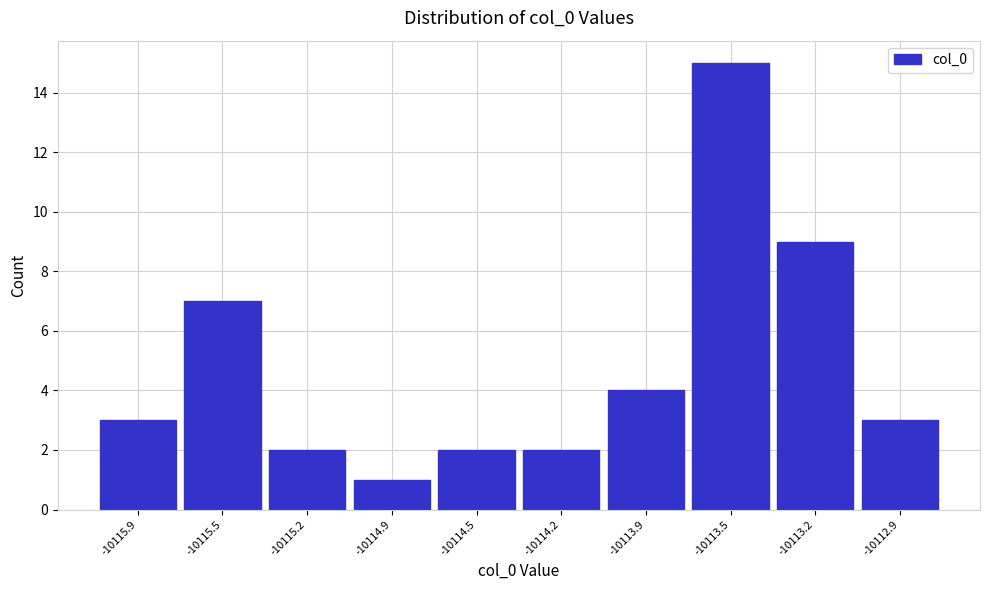

Reading left to right, transcribe all the data shown in this chart.

-10115.9=3	-10115.5=7	-10115.2=2	-10114.9=1	-10114.5=2	-10114.2=2	-10113.9=4	-10113.5=15	-10113.2=9	-10112.9=3